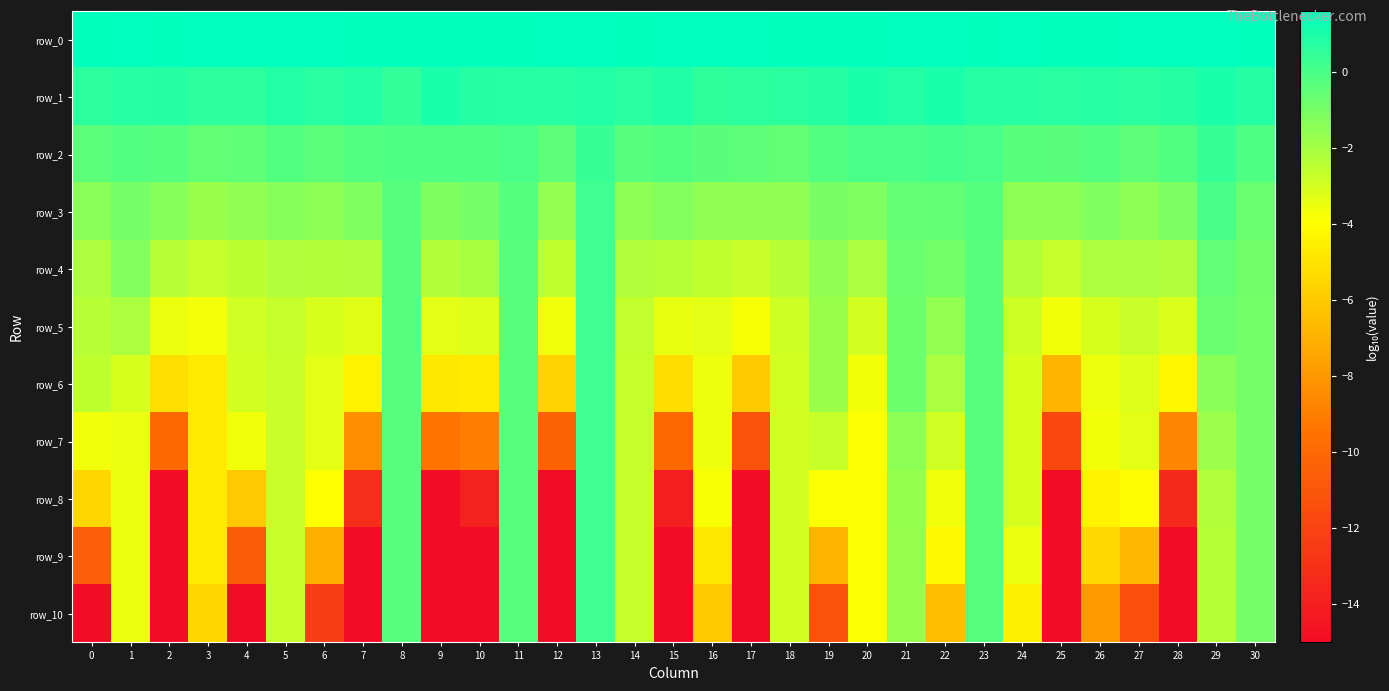

What is the approximate value of row_9 at 30?

-1.0